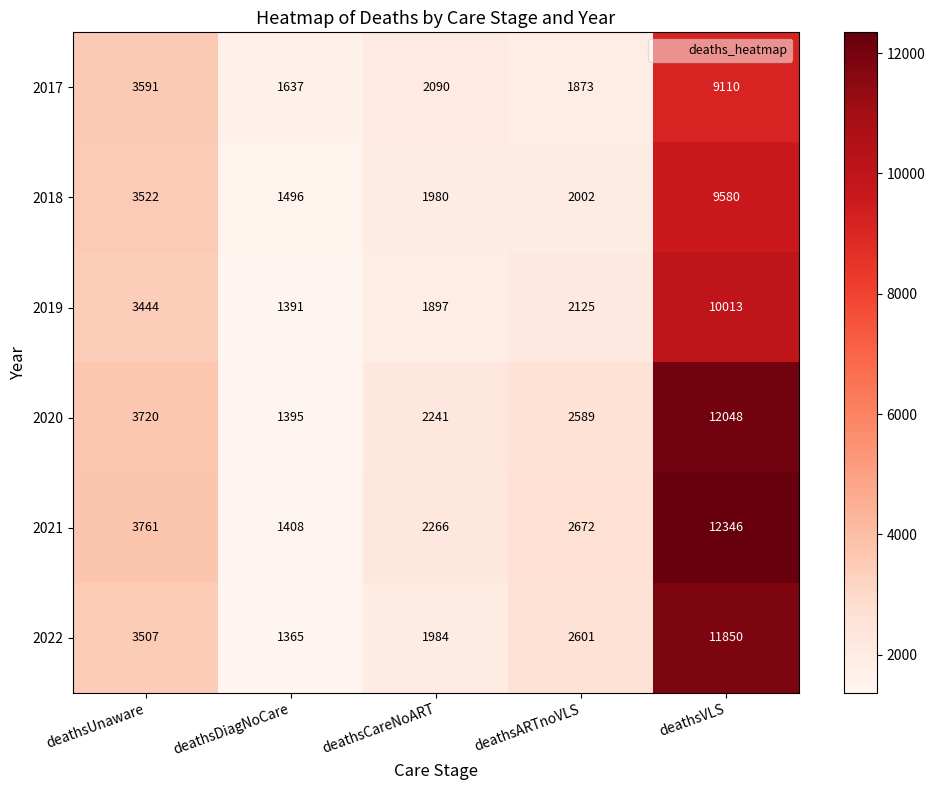

Reading left to right, list all the values displayed in this chart.

2017: deathsUnaware=3591	deathsDiagNoCare=1637	deathsCareNoART=2090	deathsARTnoVLS=1873	deathsVLS=9110
2018: deathsUnaware=3522	deathsDiagNoCare=1496	deathsCareNoART=1980	deathsARTnoVLS=2002	deathsVLS=9580
2019: deathsUnaware=3444	deathsDiagNoCare=1391	deathsCareNoART=1897	deathsARTnoVLS=2125	deathsVLS=10013
2020: deathsUnaware=3720	deathsDiagNoCare=1395	deathsCareNoART=2241	deathsARTnoVLS=2589	deathsVLS=12048
2021: deathsUnaware=3761	deathsDiagNoCare=1408	deathsCareNoART=2266	deathsARTnoVLS=2672	deathsVLS=12346
2022: deathsUnaware=3507	deathsDiagNoCare=1365	deathsCareNoART=1984	deathsARTnoVLS=2601	deathsVLS=11850